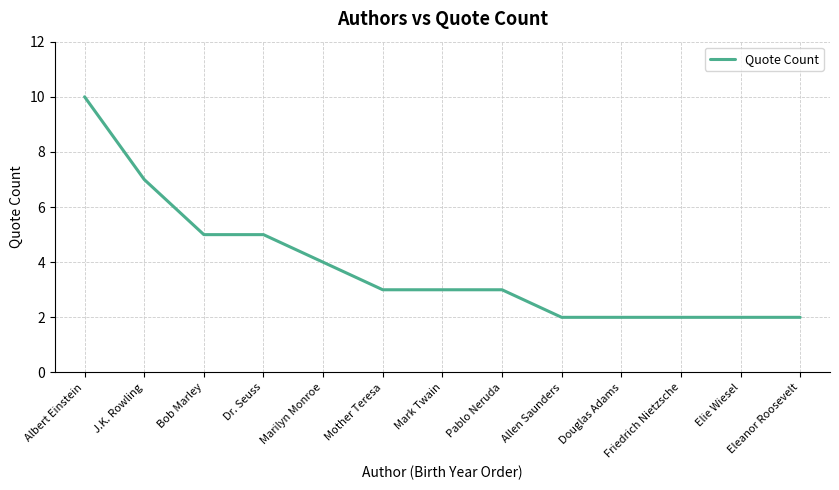

Read the value at Elie Wiesel.

2